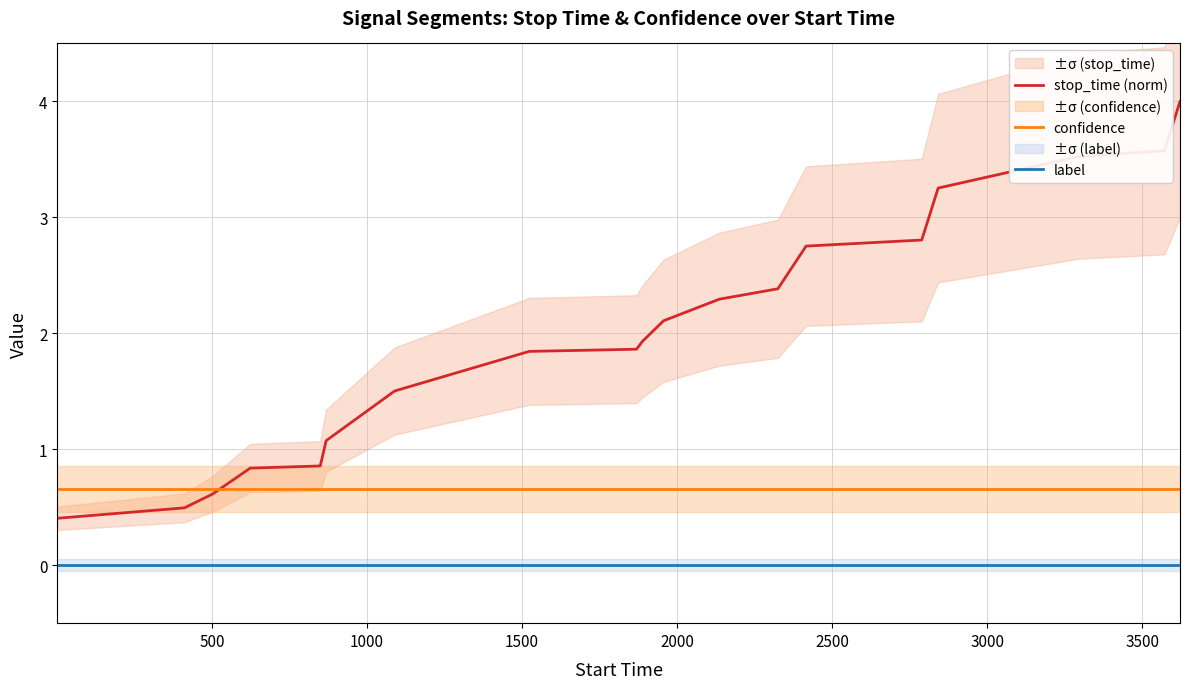

What is the sum of all confidence values?

12.5